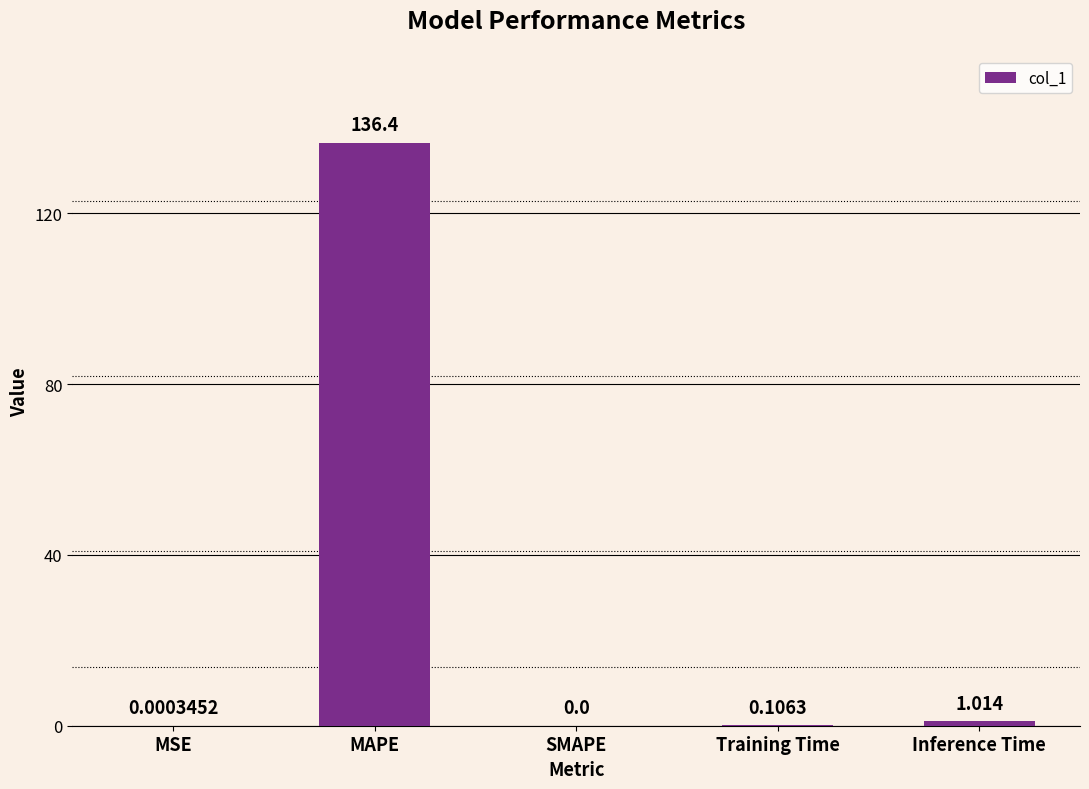

Between MSE and Training Time, which is larger?

Training Time